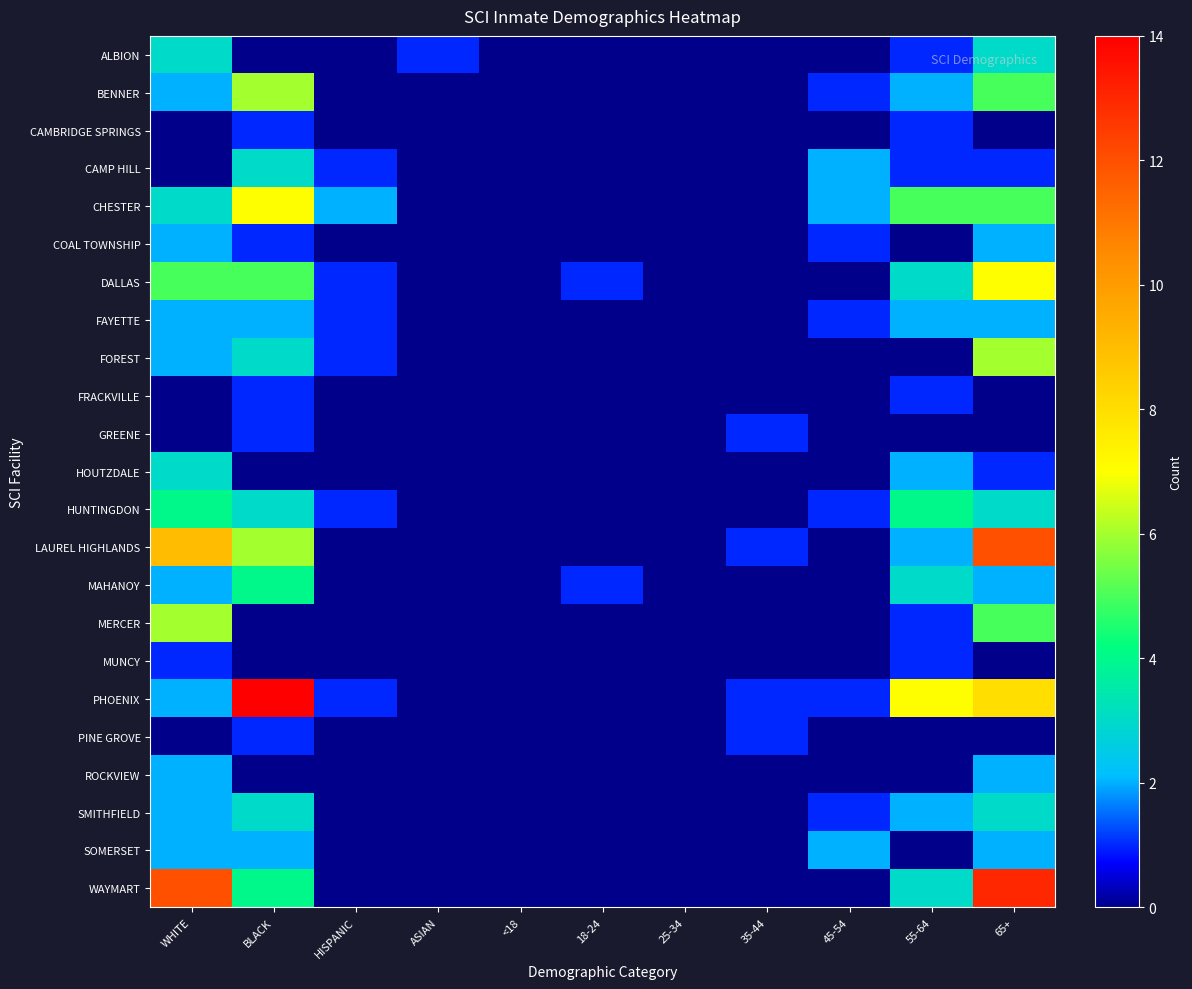

At which category is the sum across all series the highest?

65+